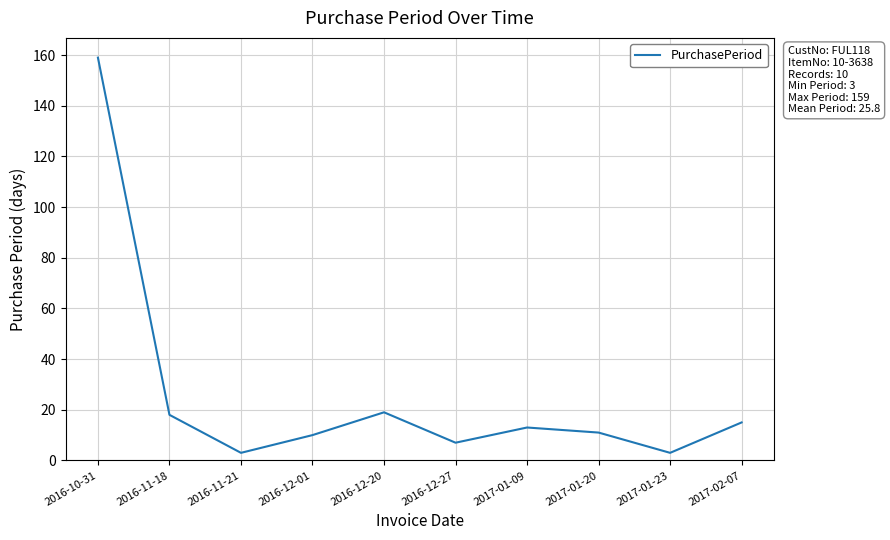

What is the change in value from 2016-12-01 to 2017-01-23?

-7